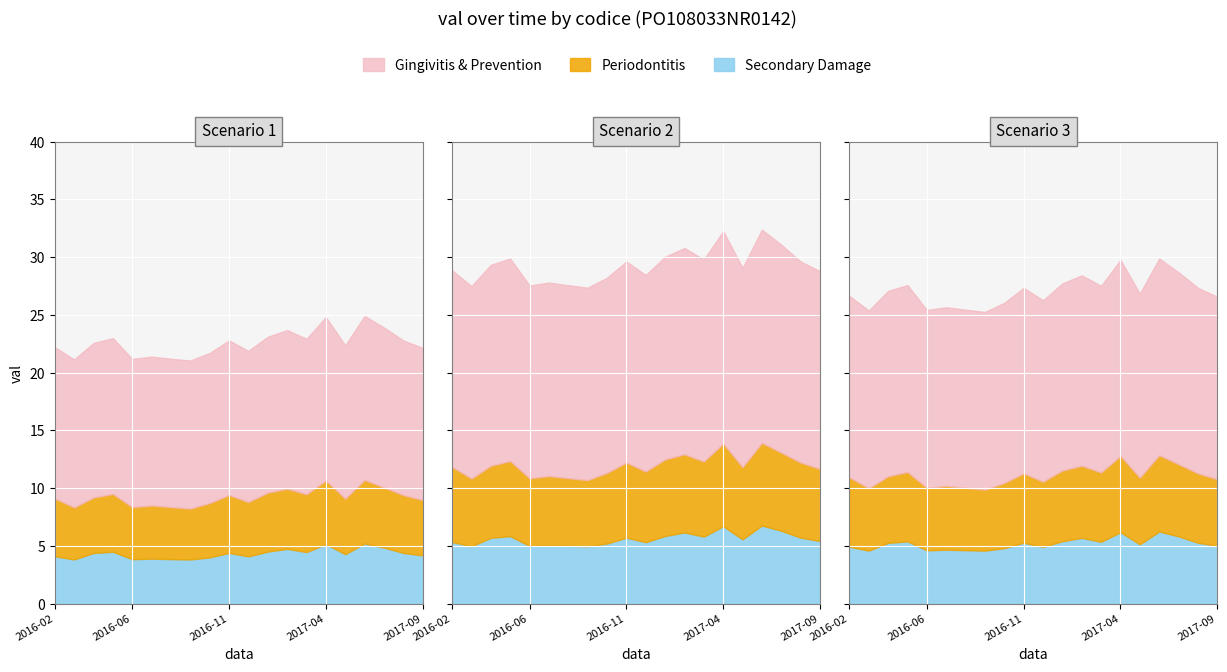

What is the difference between the maximum and minimum values in the Secondary Damage series?

1.4